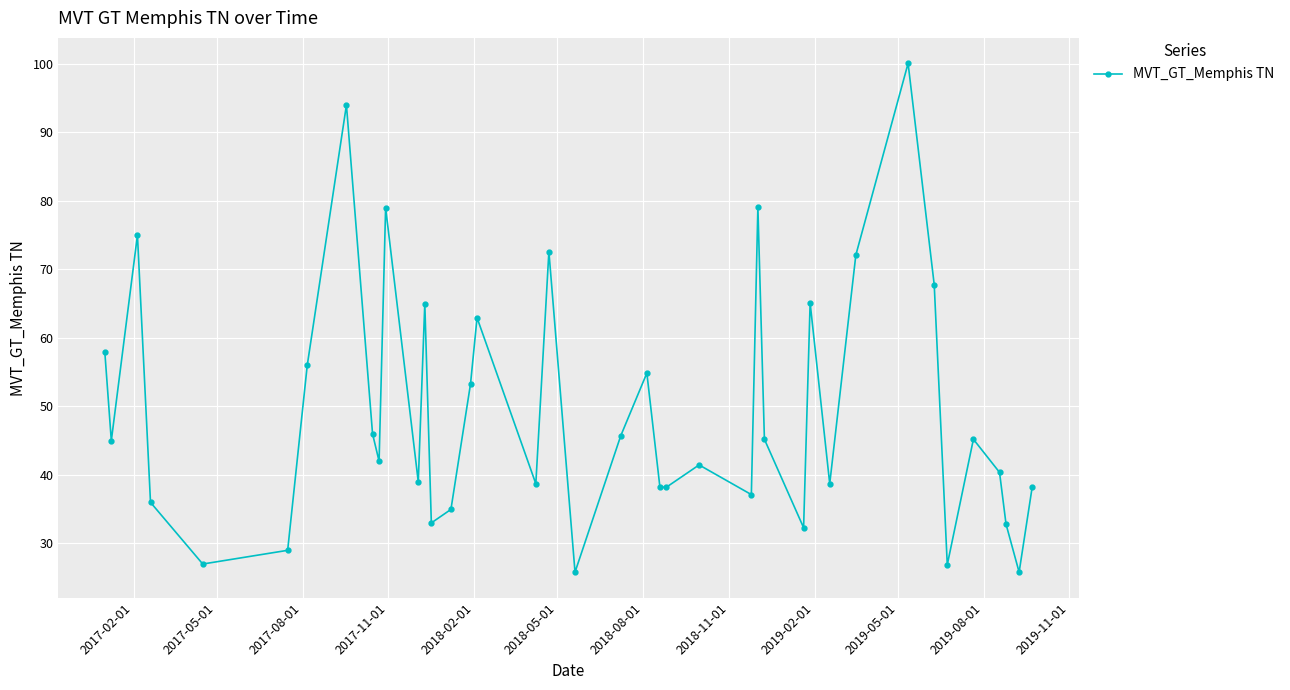

How many data points are less than 45?

20